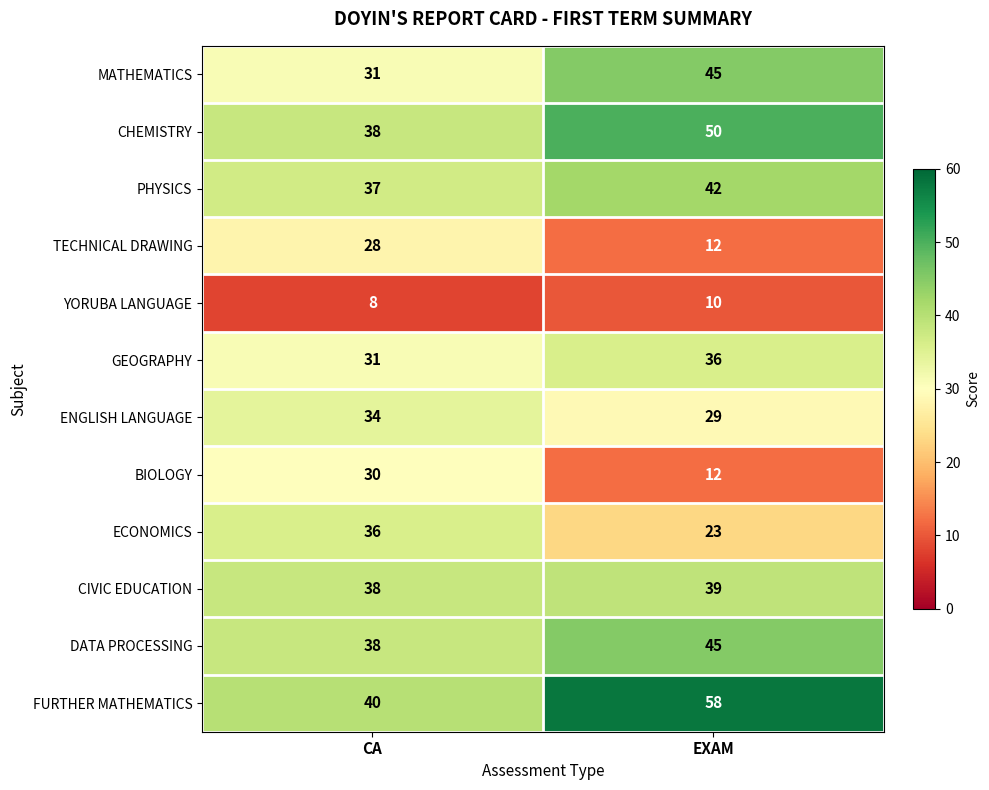

What is the total value across all series at CA?

389